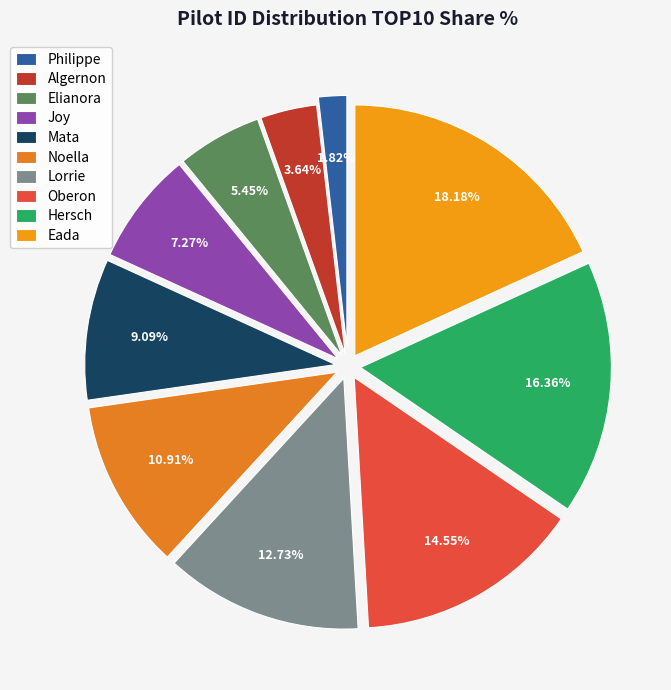

Is Noella the majority of the pie?

No